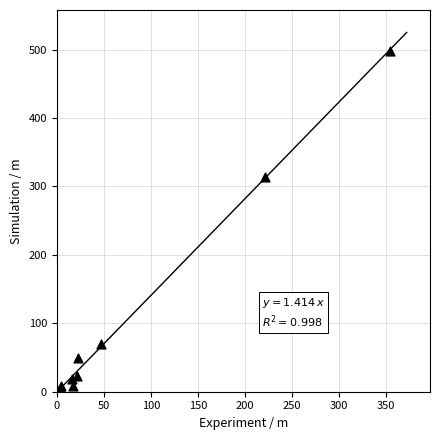

What Y value in the scatter plot is closest to 249?

314